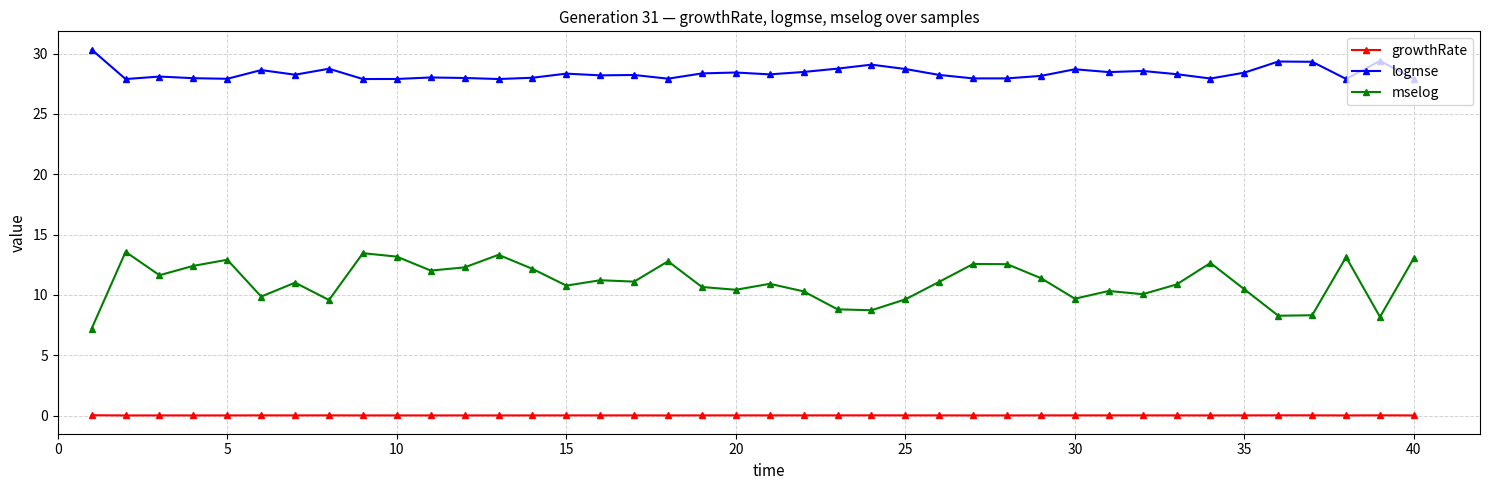

True or false: growthRate has more than 1 points higher than both neighbors.

True